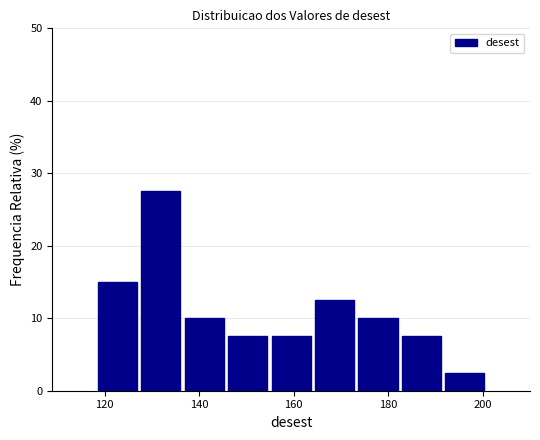

Reading left to right, list every bar in this chart as the range it spans on the x-axis followed by its height. Neither the bar edges nor the heights are printed on the chart, so give them approximately, as read against the axes.

118 to 128: 15
128 to 136: 28
136 to 146: 10
146 to 154: 8
154 to 164: 8
164 to 174: 13
174 to 182: 10
182 to 192: 8
192 to 200: 3